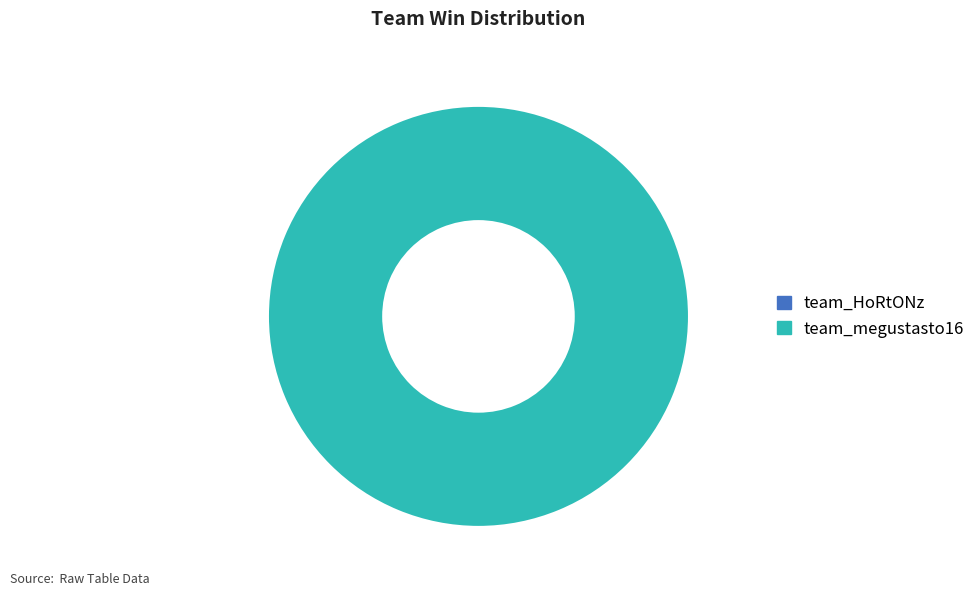

The team_megustasto16 slice represents 100% of the pie. True or false?

True